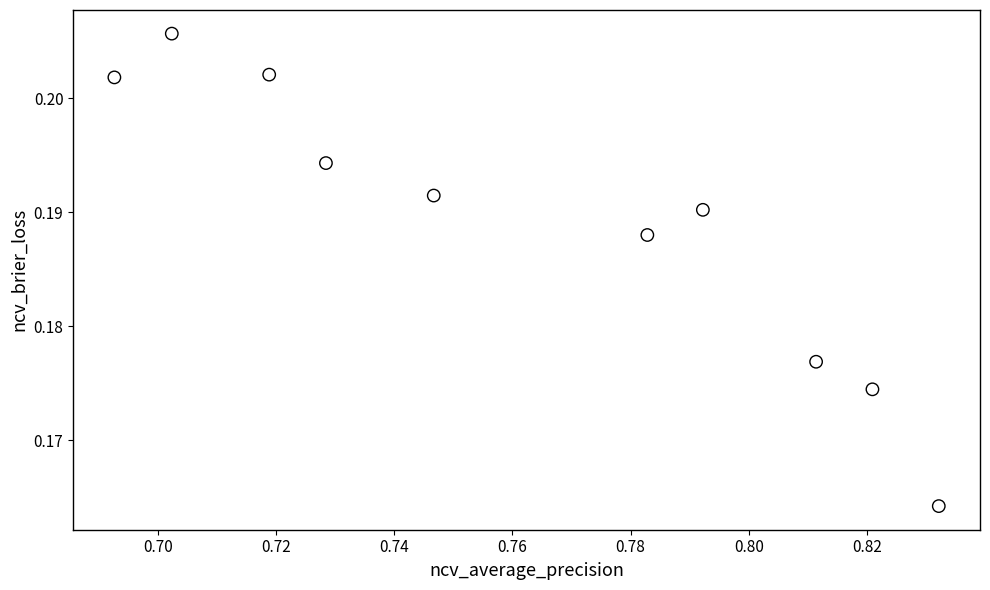

What is the average X value?

0.8